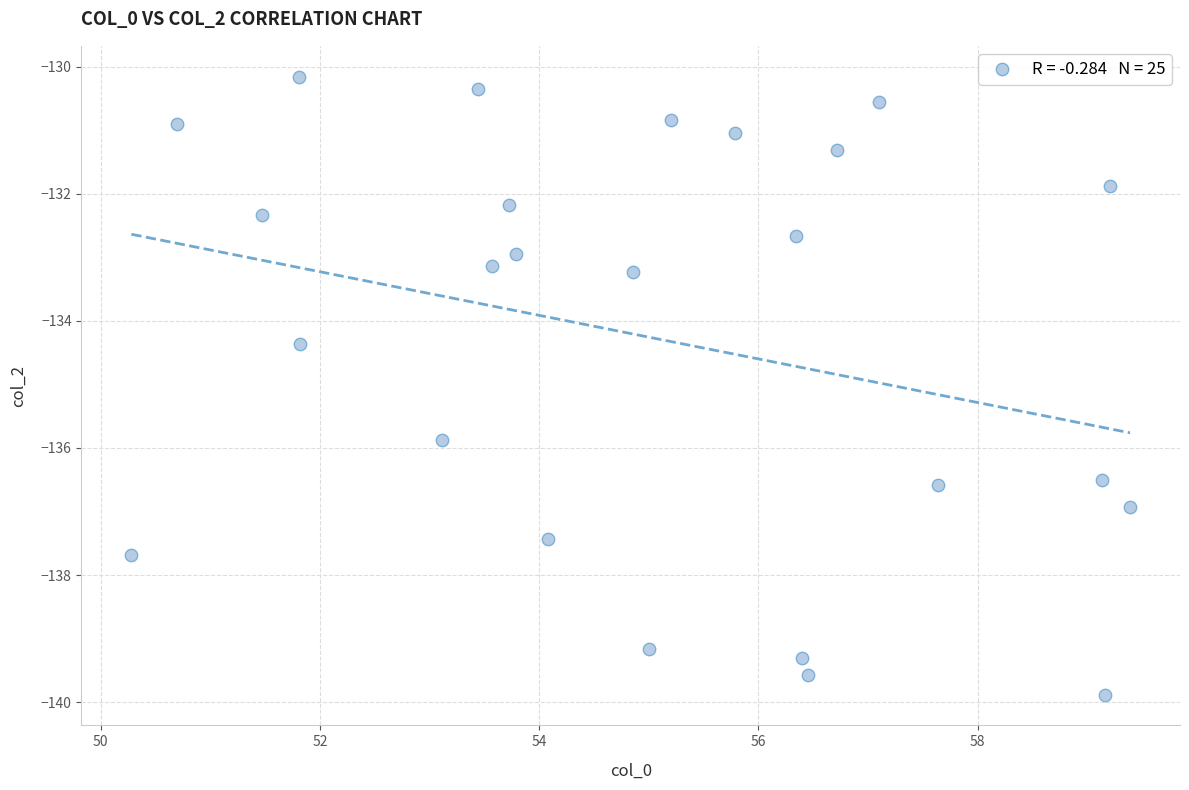

What is the range of X values (max minus min)?

9.1